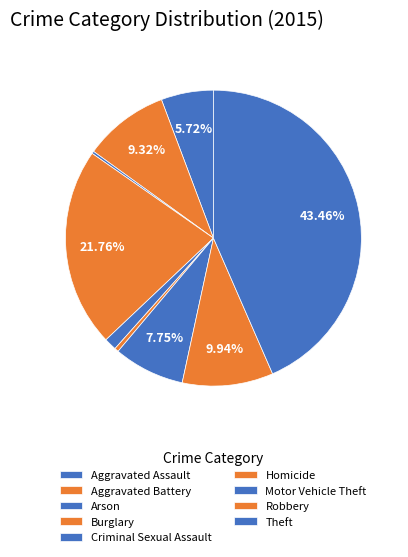

How many segments does this pie chart have?

9